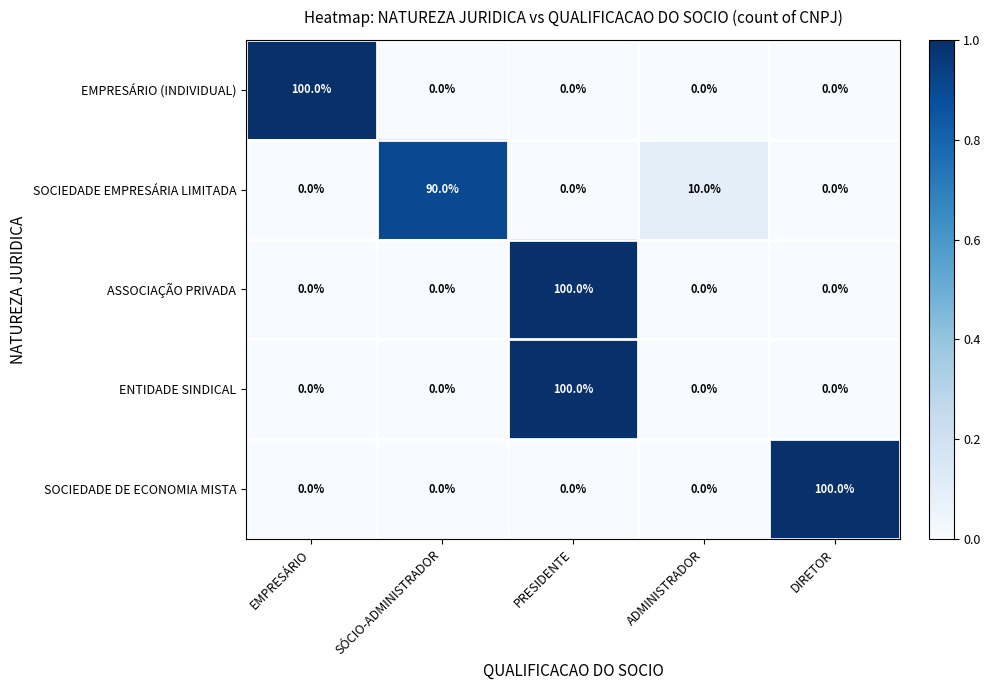

Which category has the highest value in the ASSOCIAÇÃO PRIVADA series?

PRESIDENTE